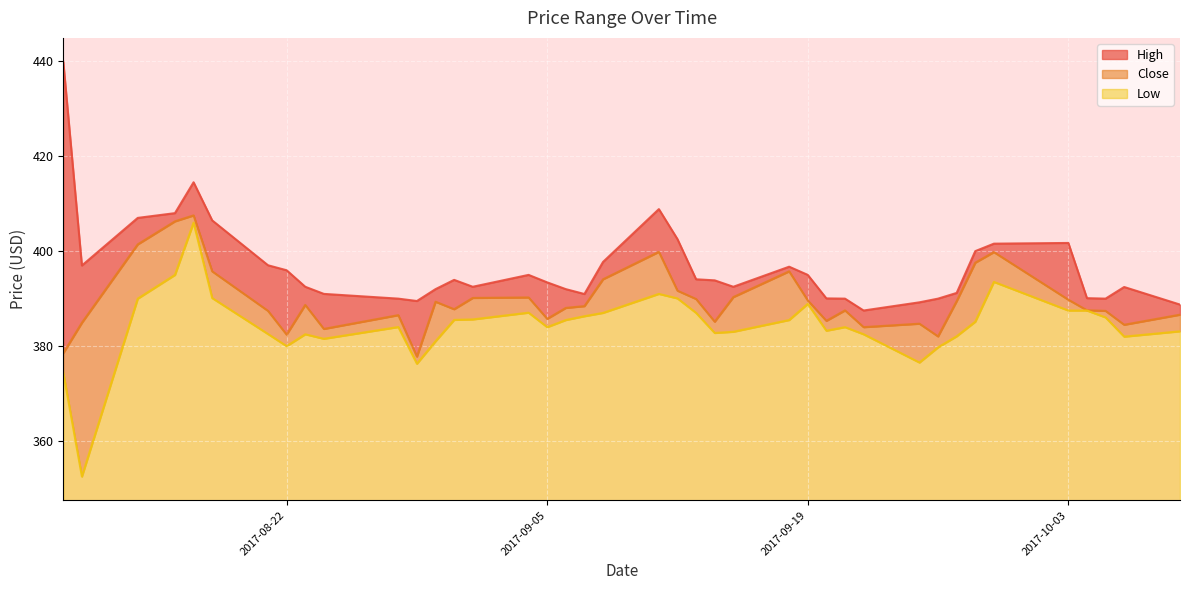

What is the highest value of the Low series?

58.5